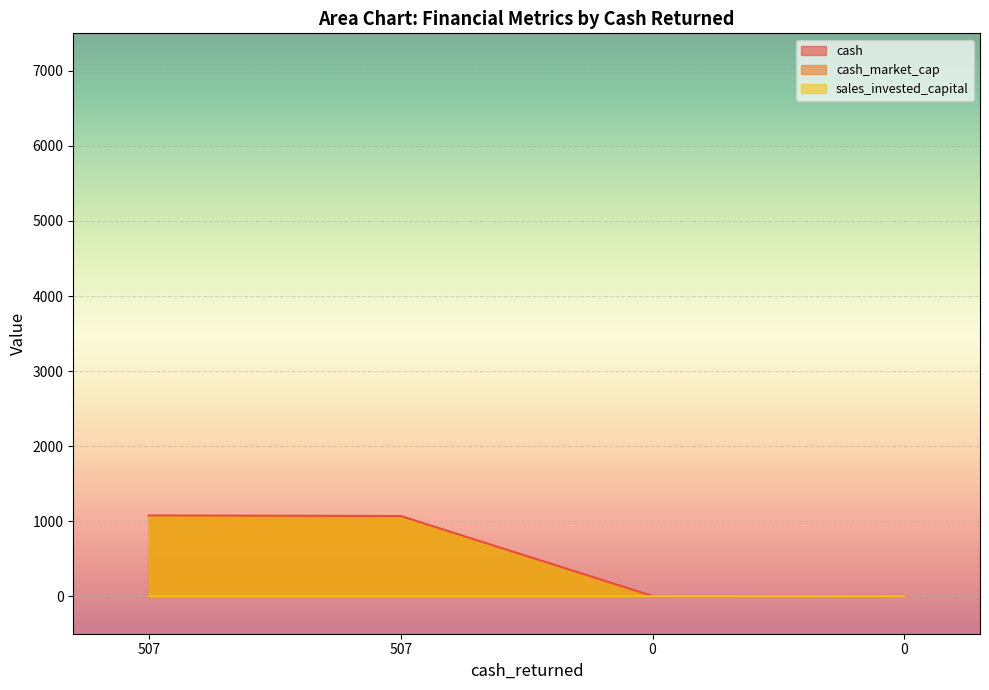

How many interior local valleys does the cash_market_cap series have?

1